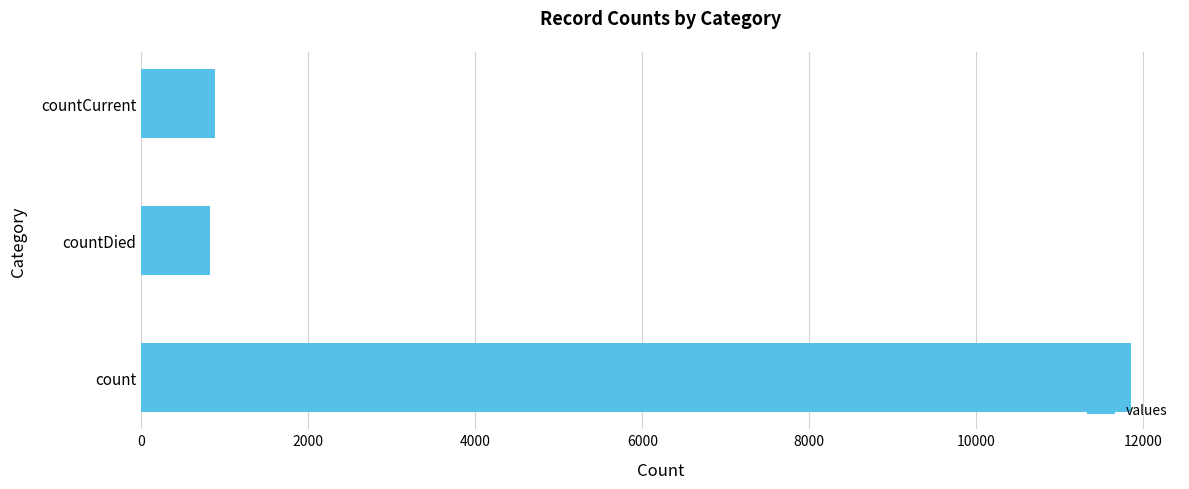

True or false: the data shows 1284 at countCurrent.

False